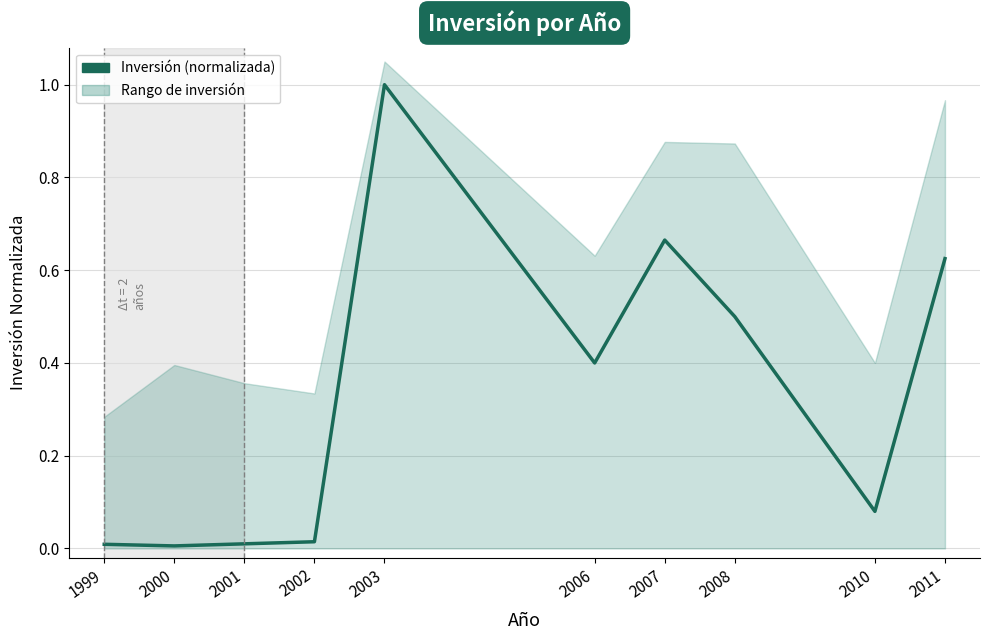

Rank the categories by value from highest to lowest.

2003, 2007, 2011, 2008, 2006, 2010, 2002, 2001, 1999, 2000